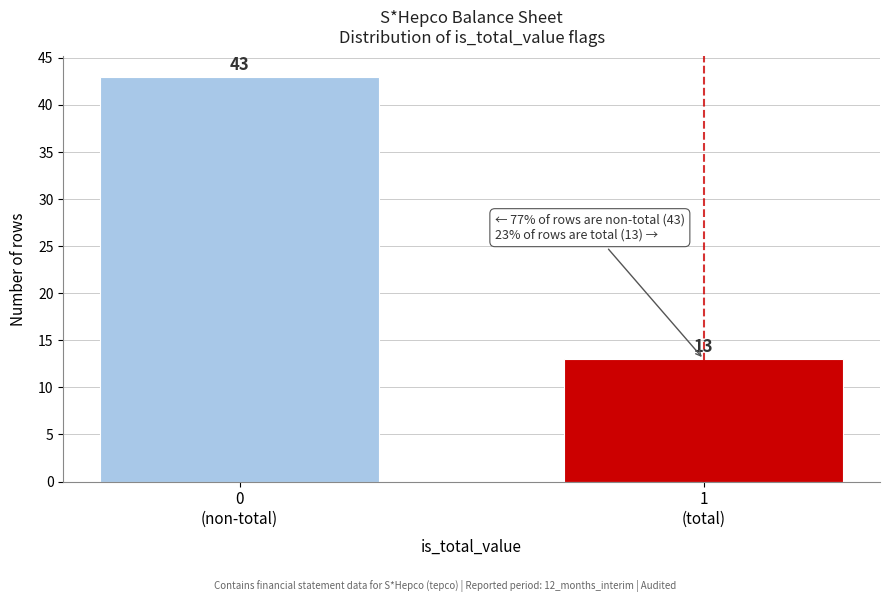

Reading left to right, what are all the values shown in this chart?

43	13